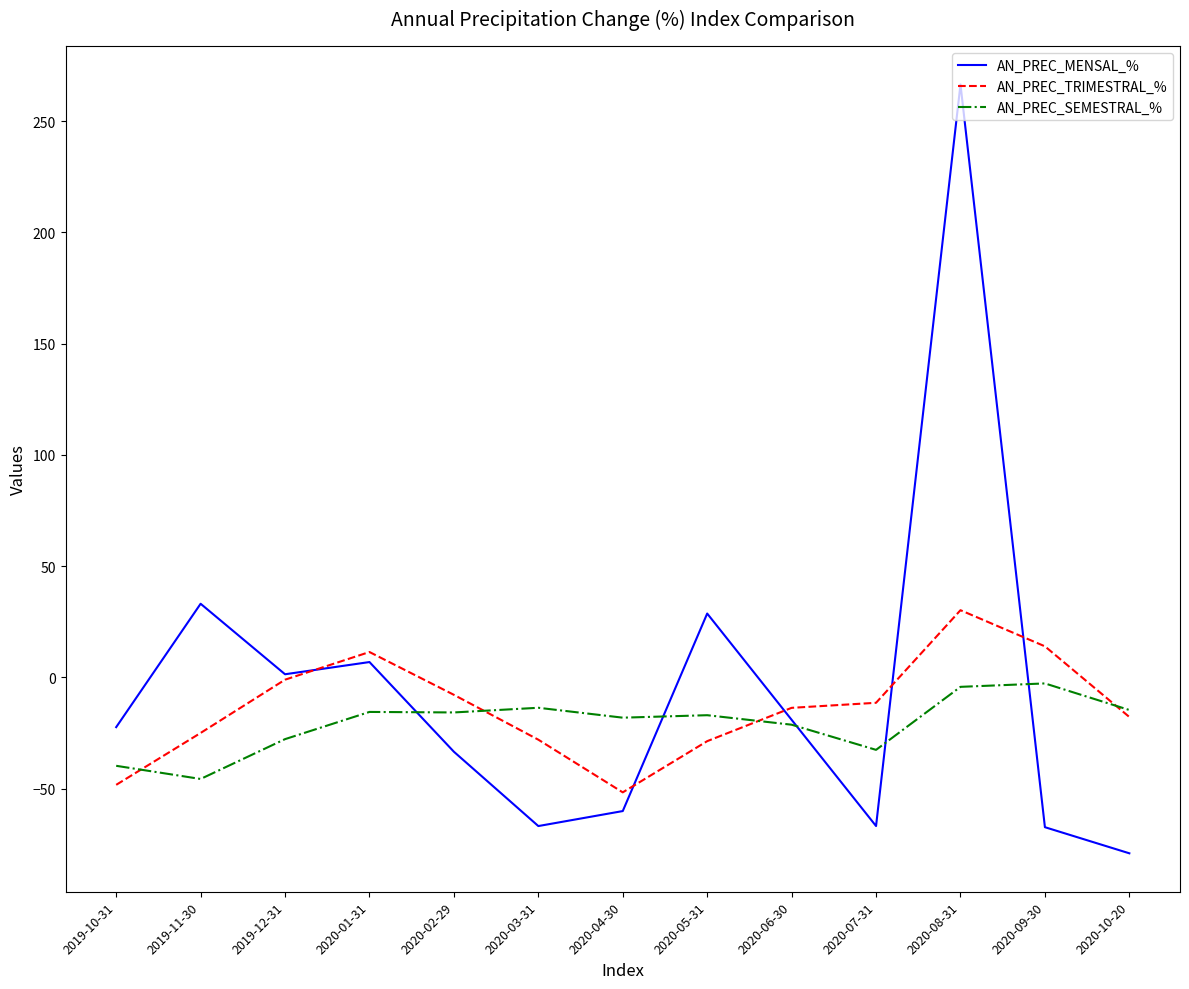

Between 2020-01-31 and 2020-02-29, which series saw the biggest shift?

AN_PREC_MENSAL_%